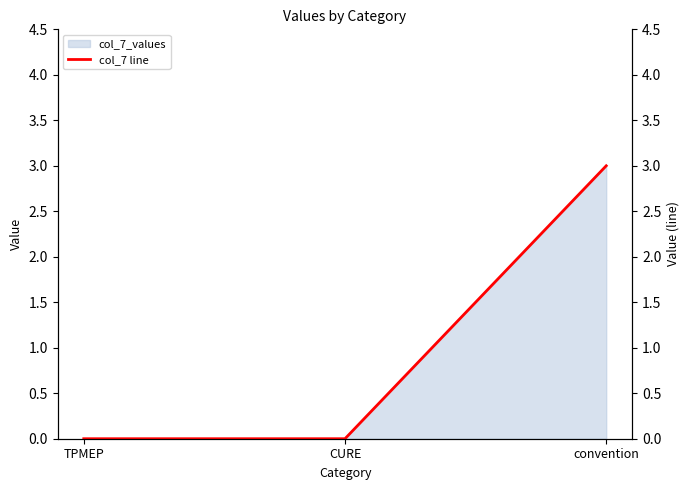

List the labels in order of value, smallest first.

TPMEP, CURE, convention